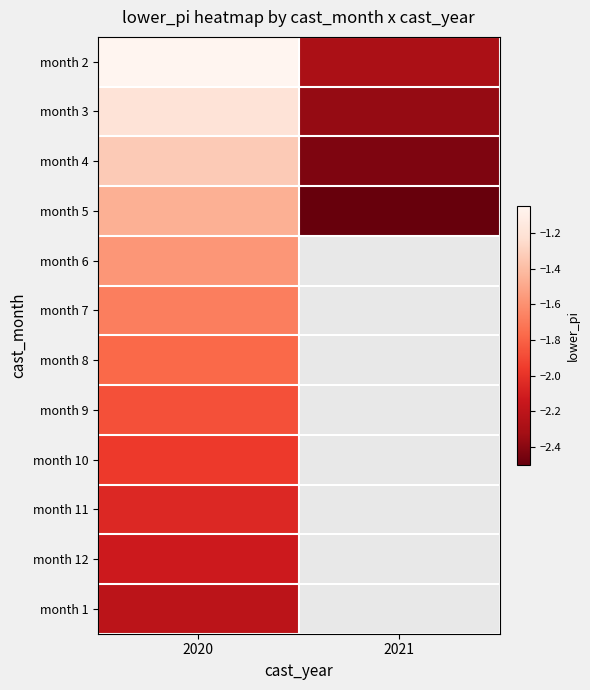

Rank the series by their average value, from lowest to highest.

month 5, month 6, month 7, month 8, month 9, month 10, month 11, month 12, month 1, month 4, month 3, month 2